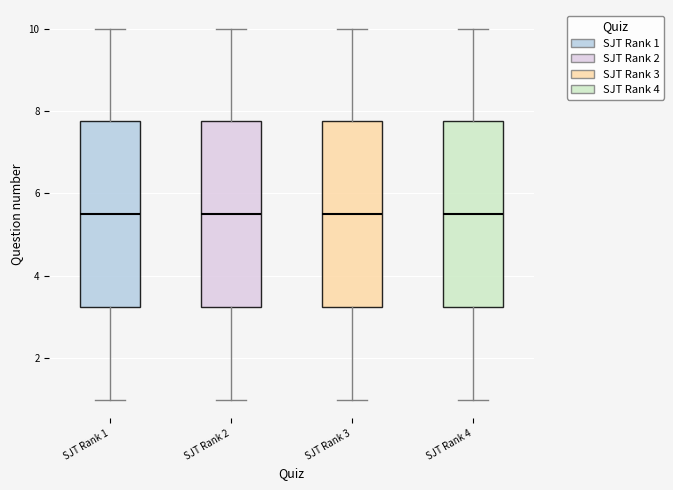

Reading left to right, transcribe this box plot: for each box, give where its median line is, the range the box spans, and where its two whiskers end, as read against the y-axis. The values are not printed on the chart, so give them approximately, as read against the axis.

SJT Rank 1: median 5.6, box 3.2 to 7.8, whiskers 1.0 to 10.0
SJT Rank 2: median 5.6, box 3.2 to 7.8, whiskers 1.0 to 10.0
SJT Rank 3: median 5.6, box 3.2 to 7.8, whiskers 1.0 to 10.0
SJT Rank 4: median 5.6, box 3.2 to 7.8, whiskers 1.0 to 10.0